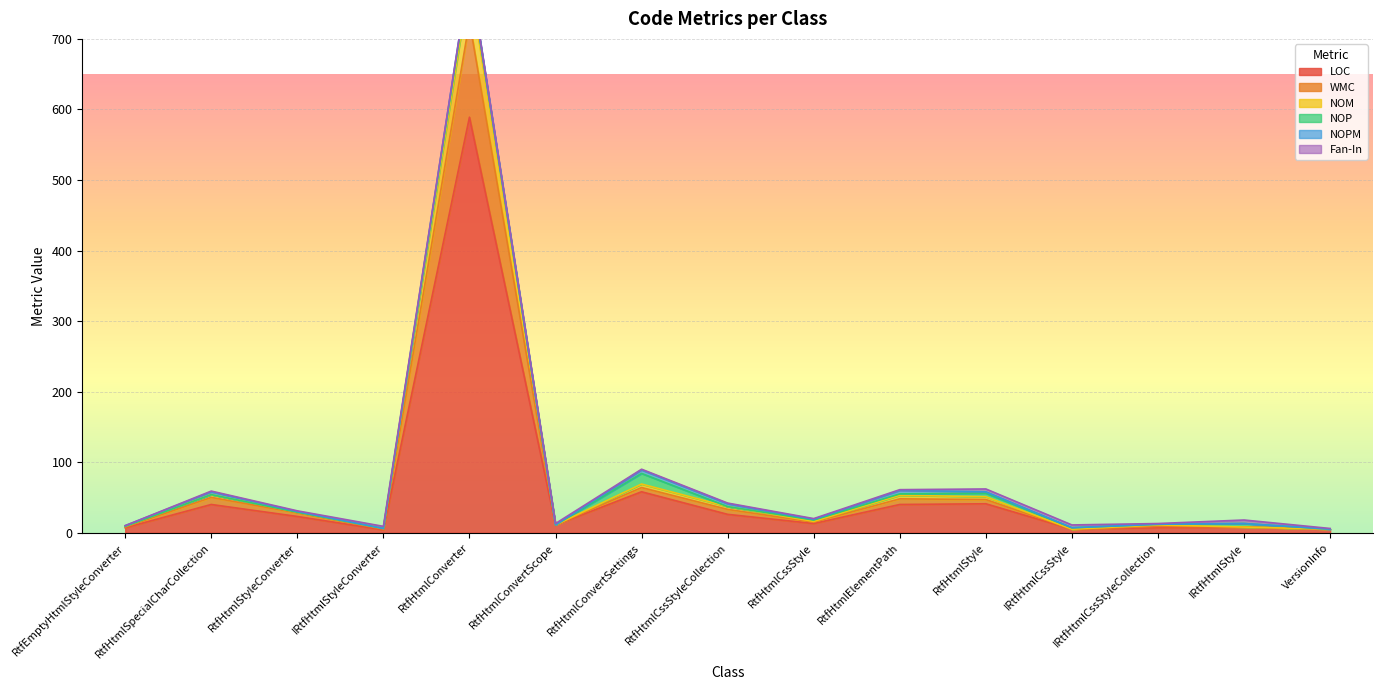

What is the highest value of the LOC series?

589